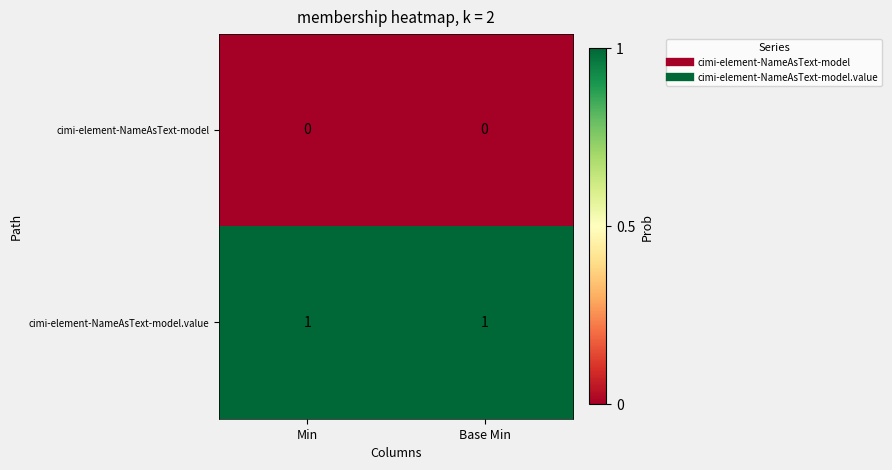

Rank the series by their maximum value, from lowest to highest.

cimi-element-NameAsText-model, cimi-element-NameAsText-model.value